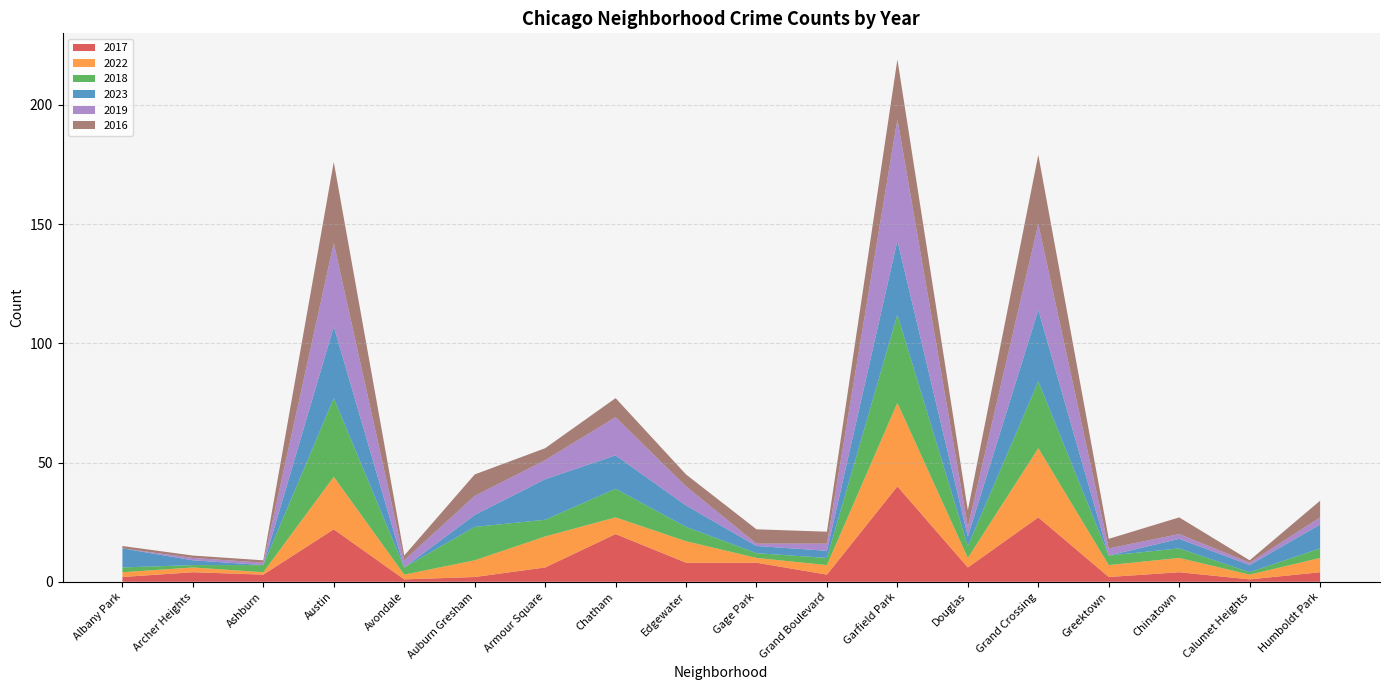

Reading left to right, list all the values displayed in this chart.

2017: Albany Park=2	Archer Heights=4	Ashburn=3	Austin=22	Avondale=1	Auburn Gresham=2	Armour Square=6	Chatham=20	Edgewater=8	Gage Park=8	Grand Boulevard=3	Garfield Park=40	Douglas=6	Grand Crossing=27	Greektown=2	Chinatown=4	Calumet Heights=1	Humboldt Park=4
2022: Albany Park=2	Archer Heights=2	Ashburn=1	Austin=22	Avondale=2	Auburn Gresham=7	Armour Square=13	Chatham=7	Edgewater=9	Gage Park=2	Grand Boulevard=4	Garfield Park=35	Douglas=4	Grand Crossing=29	Greektown=5	Chinatown=6	Calumet Heights=2	Humboldt Park=6
2018: Albany Park=2	Archer Heights=1	Ashburn=3	Austin=33	Avondale=3	Auburn Gresham=14	Armour Square=7	Chatham=12	Edgewater=6	Gage Park=2	Grand Boulevard=3	Garfield Park=37	Douglas=5	Grand Crossing=28	Greektown=4	Chinatown=4	Calumet Heights=1	Humboldt Park=4
2023: Albany Park=8	Archer Heights=2	Ashburn=0	Austin=30	Avondale=0	Auburn Gresham=5	Armour Square=17	Chatham=14	Edgewater=9	Gage Park=3	Grand Boulevard=3	Garfield Park=31	Douglas=4	Grand Crossing=30	Greektown=0	Chinatown=4	Calumet Heights=3	Humboldt Park=10
2019: Albany Park=0	Archer Heights=1	Ashburn=1	Austin=35	Avondale=3	Auburn Gresham=8	Armour Square=8	Chatham=16	Edgewater=8	Gage Park=1	Grand Boulevard=3	Garfield Park=51	Douglas=4	Grand Crossing=36	Greektown=3	Chinatown=2	Calumet Heights=1	Humboldt Park=3
2016: Albany Park=1	Archer Heights=1	Ashburn=1	Austin=34	Avondale=2	Auburn Gresham=9	Armour Square=5	Chatham=8	Edgewater=5	Gage Park=6	Grand Boulevard=5	Garfield Park=25	Douglas=7	Grand Crossing=29	Greektown=4	Chinatown=7	Calumet Heights=1	Humboldt Park=7